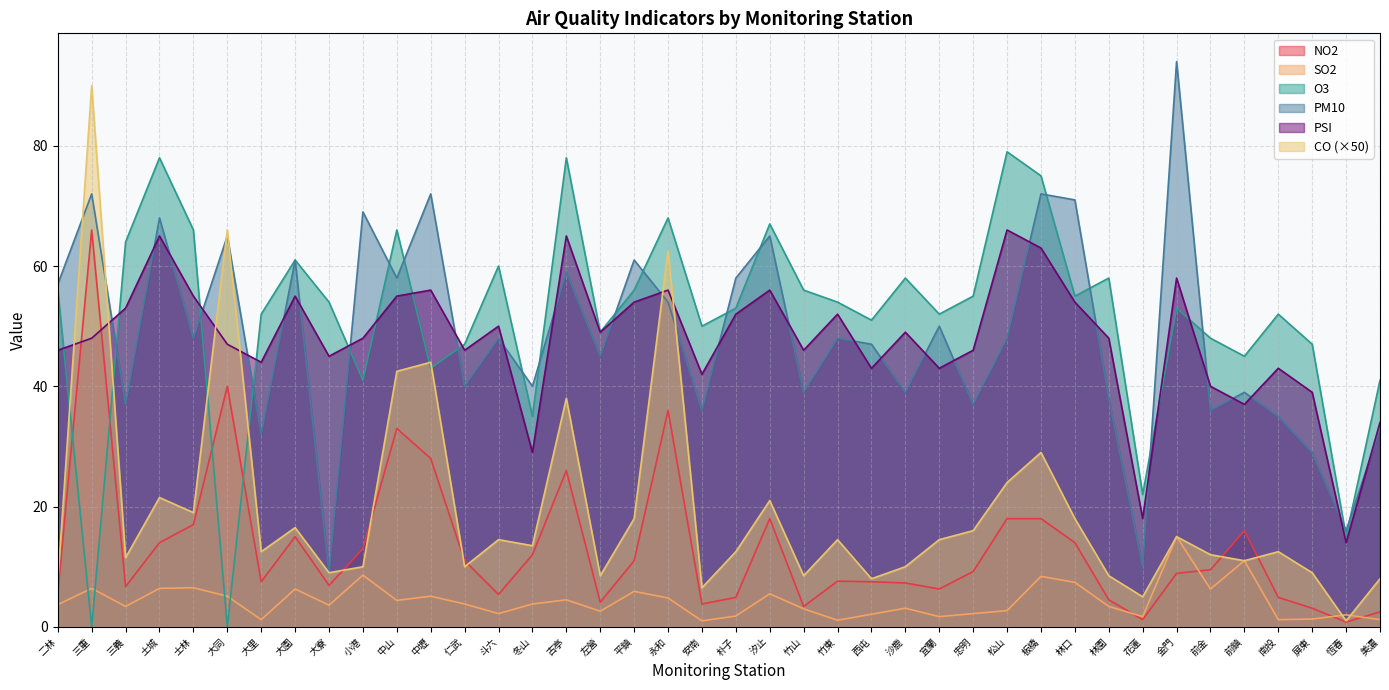

What is the label of the 3rd point from the left?

三義